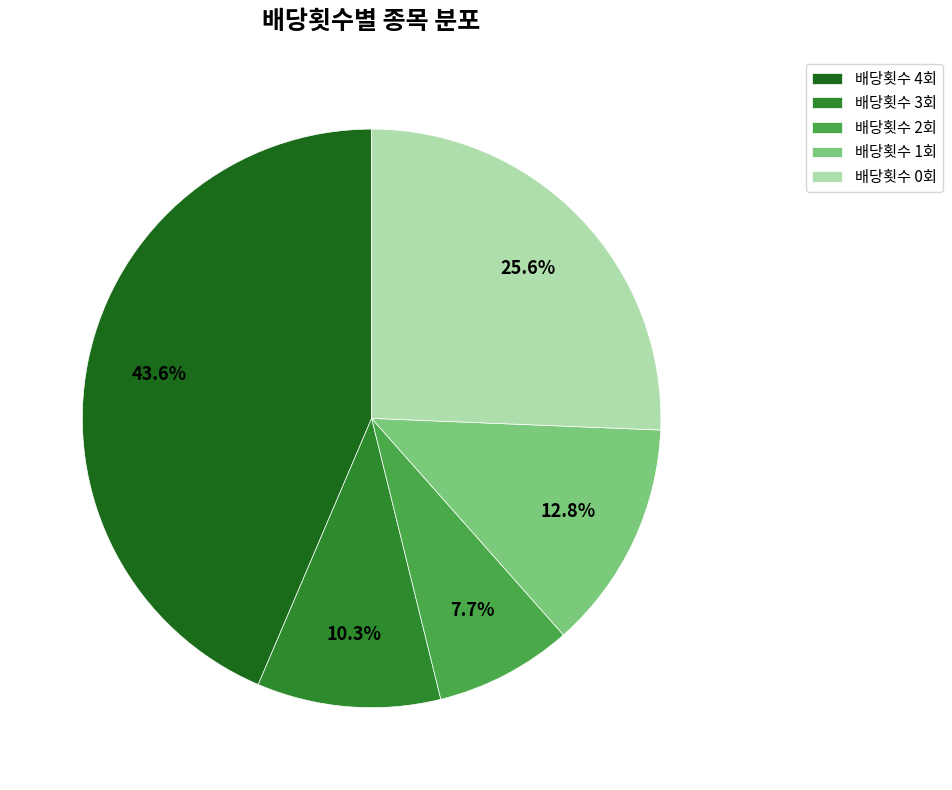

How much of the chart is everything except 배당횟수 3회?

89.7%